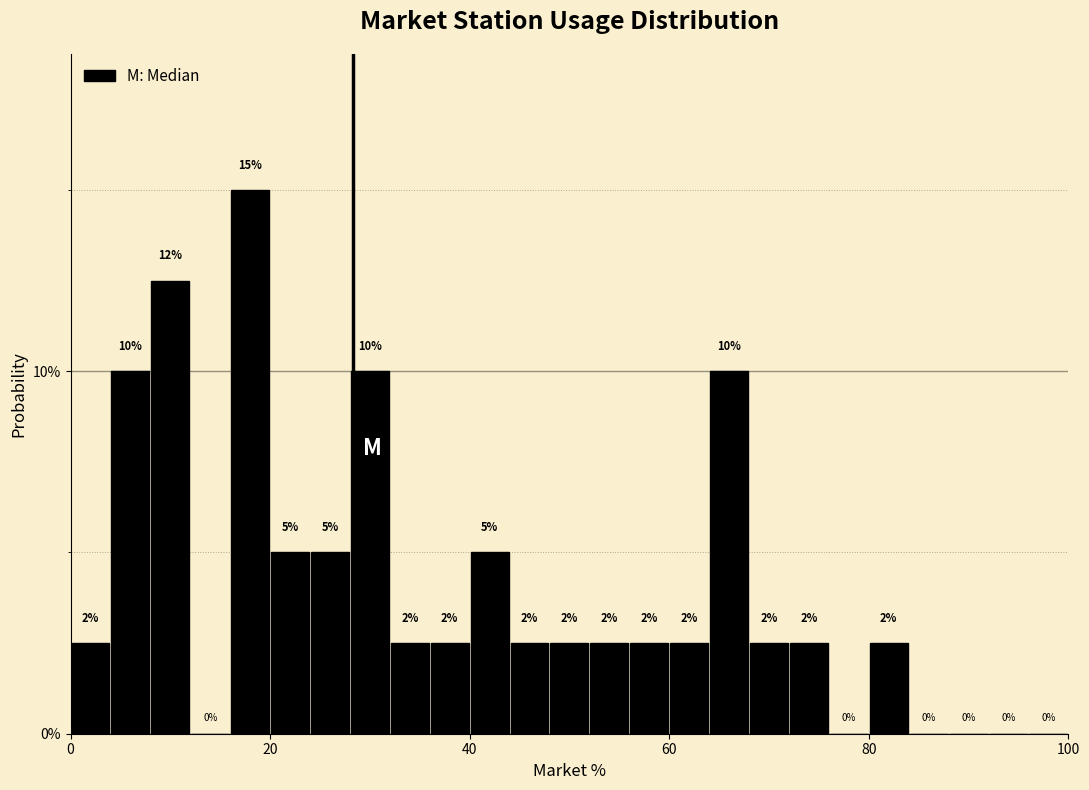

Read against the x-axis, roughly where is the centre of the tallest bar?

18